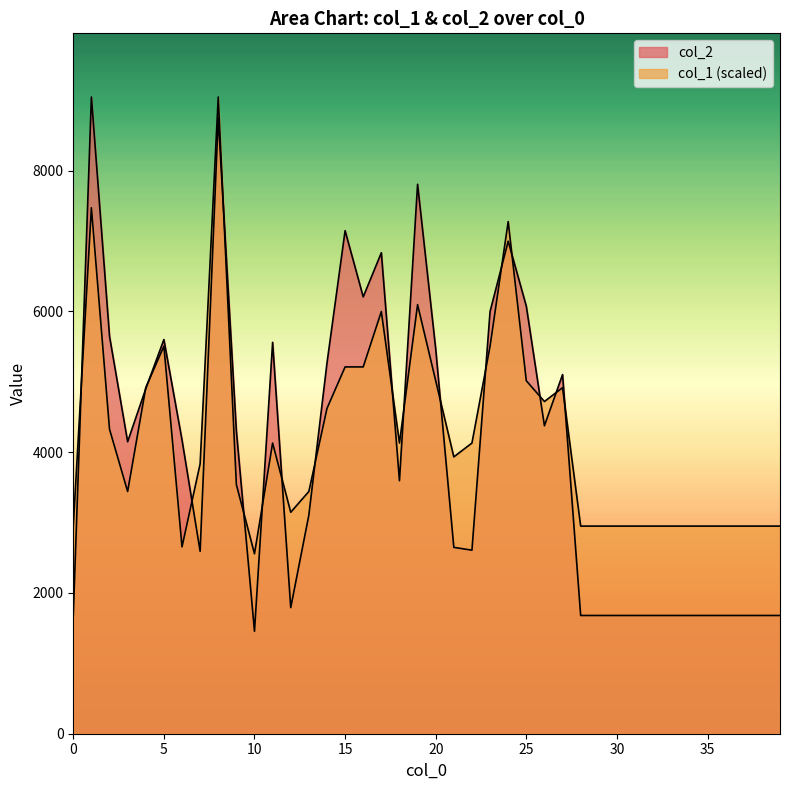

The value of col_1 at 2 is 6934.6. True or false?

False